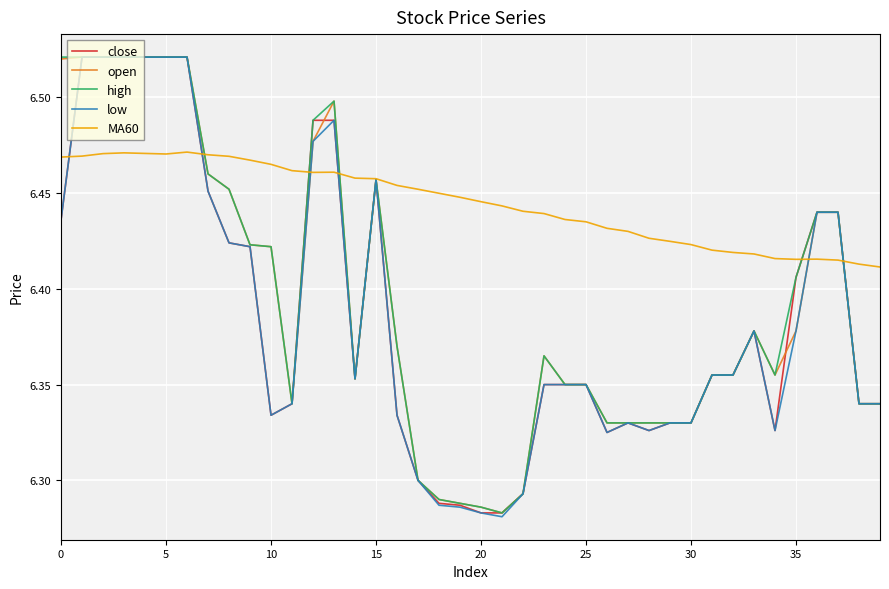

Which series has the largest total across all categories?

MA60